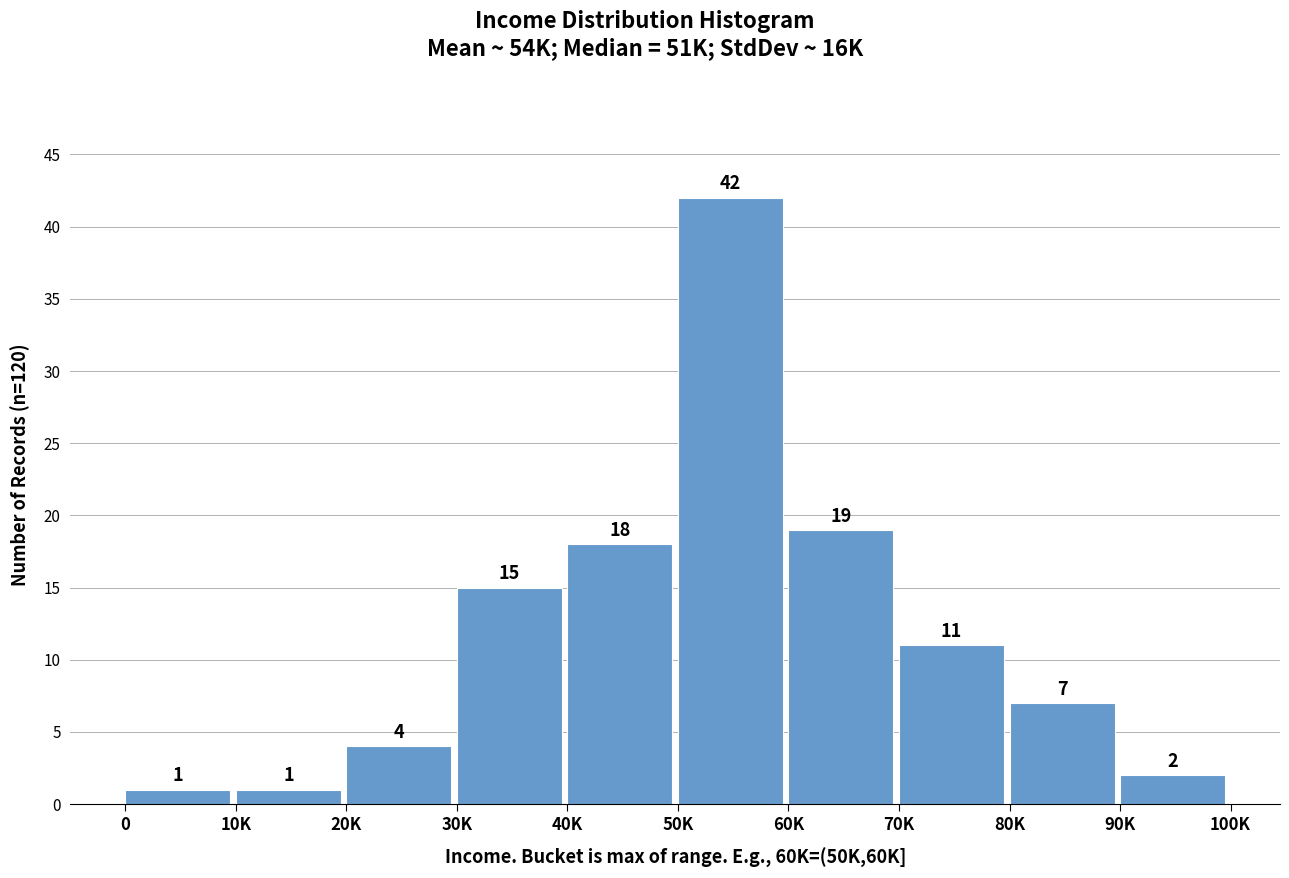

Reading right to left, transcribe all the data shown in this chart.

90K=2	80K=7	70K=11	60K=19	50K=42	40K=18	30K=15	20K=4	10K=1	0=1